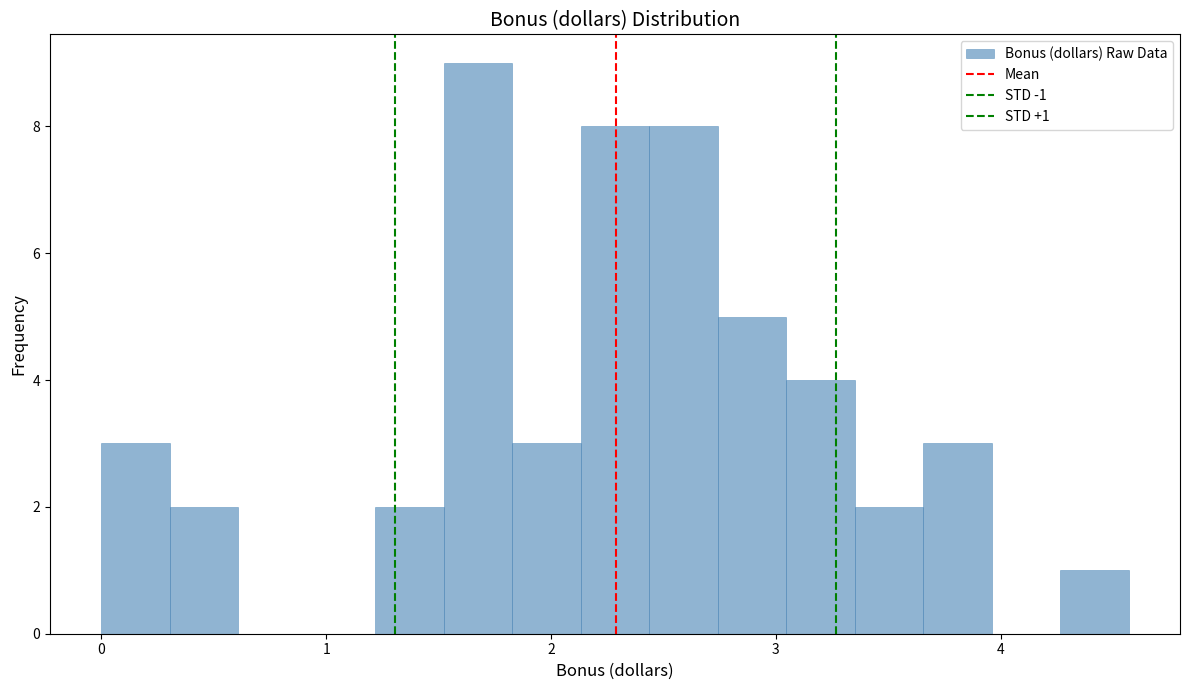

Around what value on the x-axis is the tallest bar? Give the approximate position of its centre, as read against the axis.

1.7